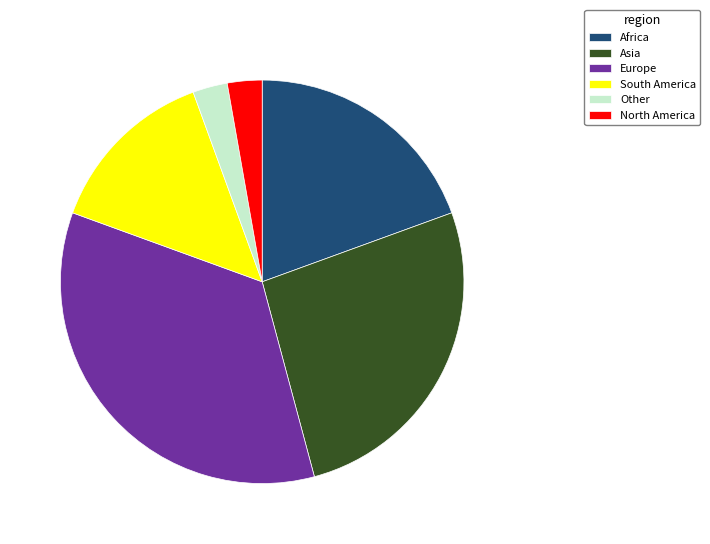

What is the largest slice in the pie chart?

Europe